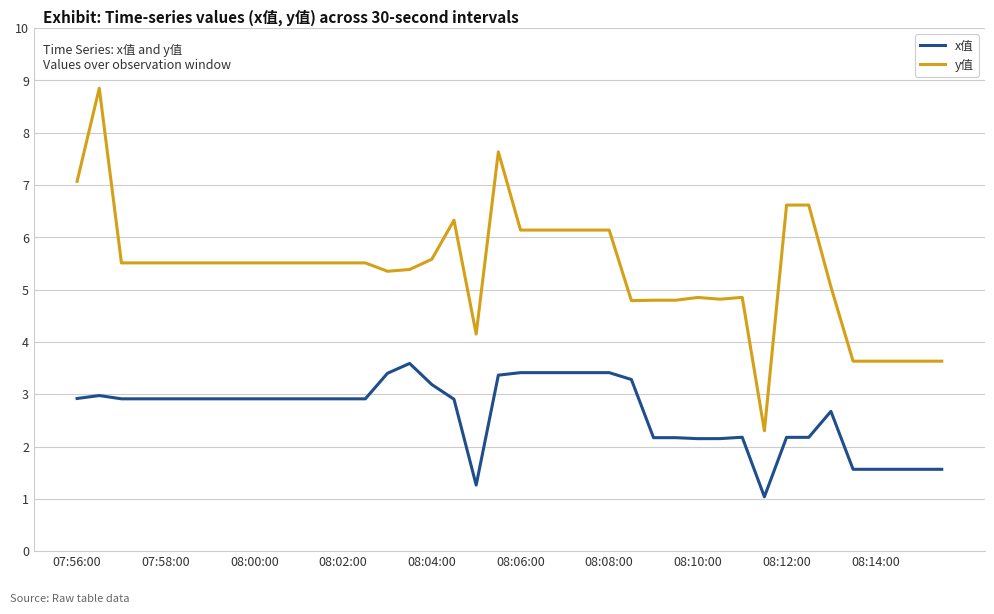

Which series has the largest total across all categories?

y值